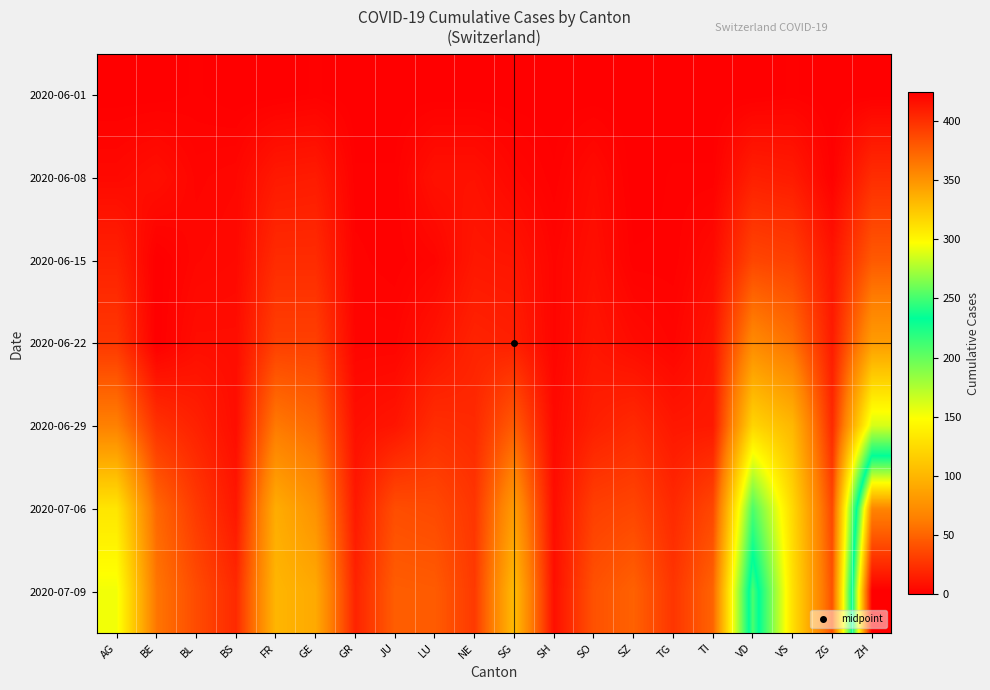

What is the maximum value shown in the chart?

424